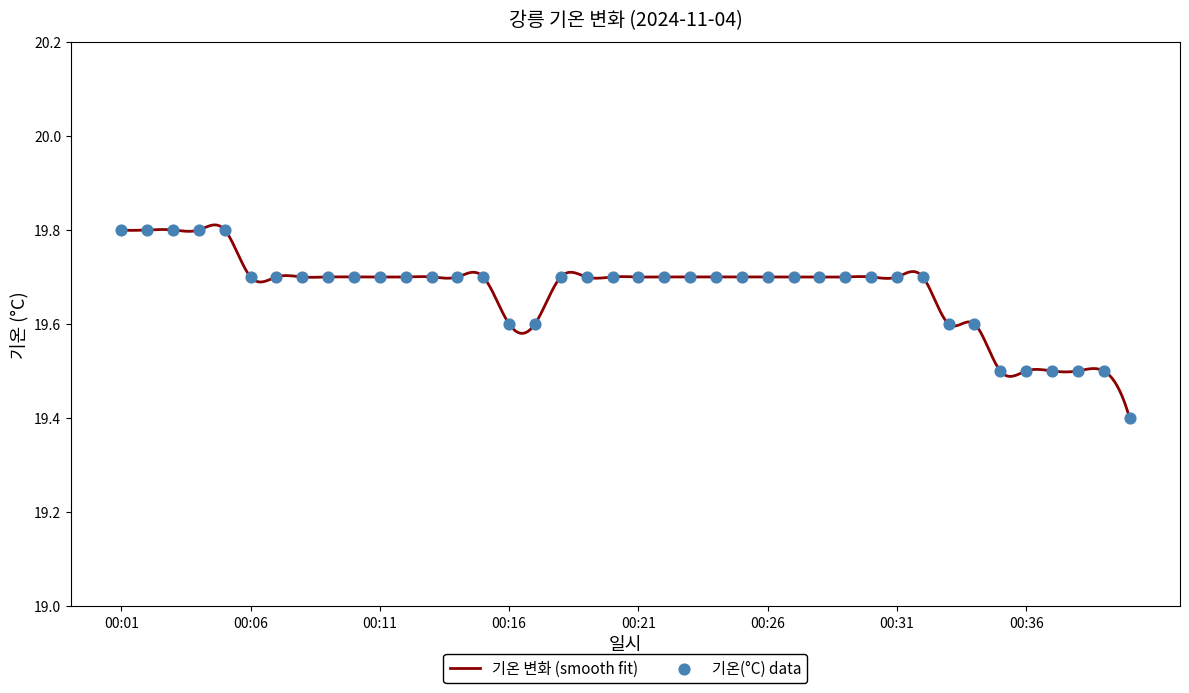

Which has a higher value, 00:04 or 00:19?

00:04